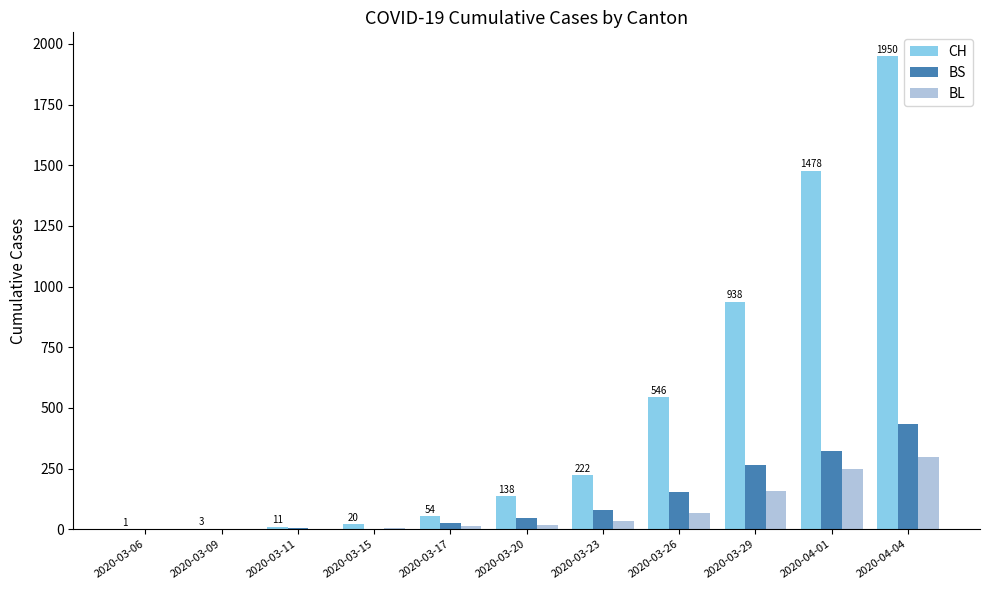

How many series are shown in this chart?

3